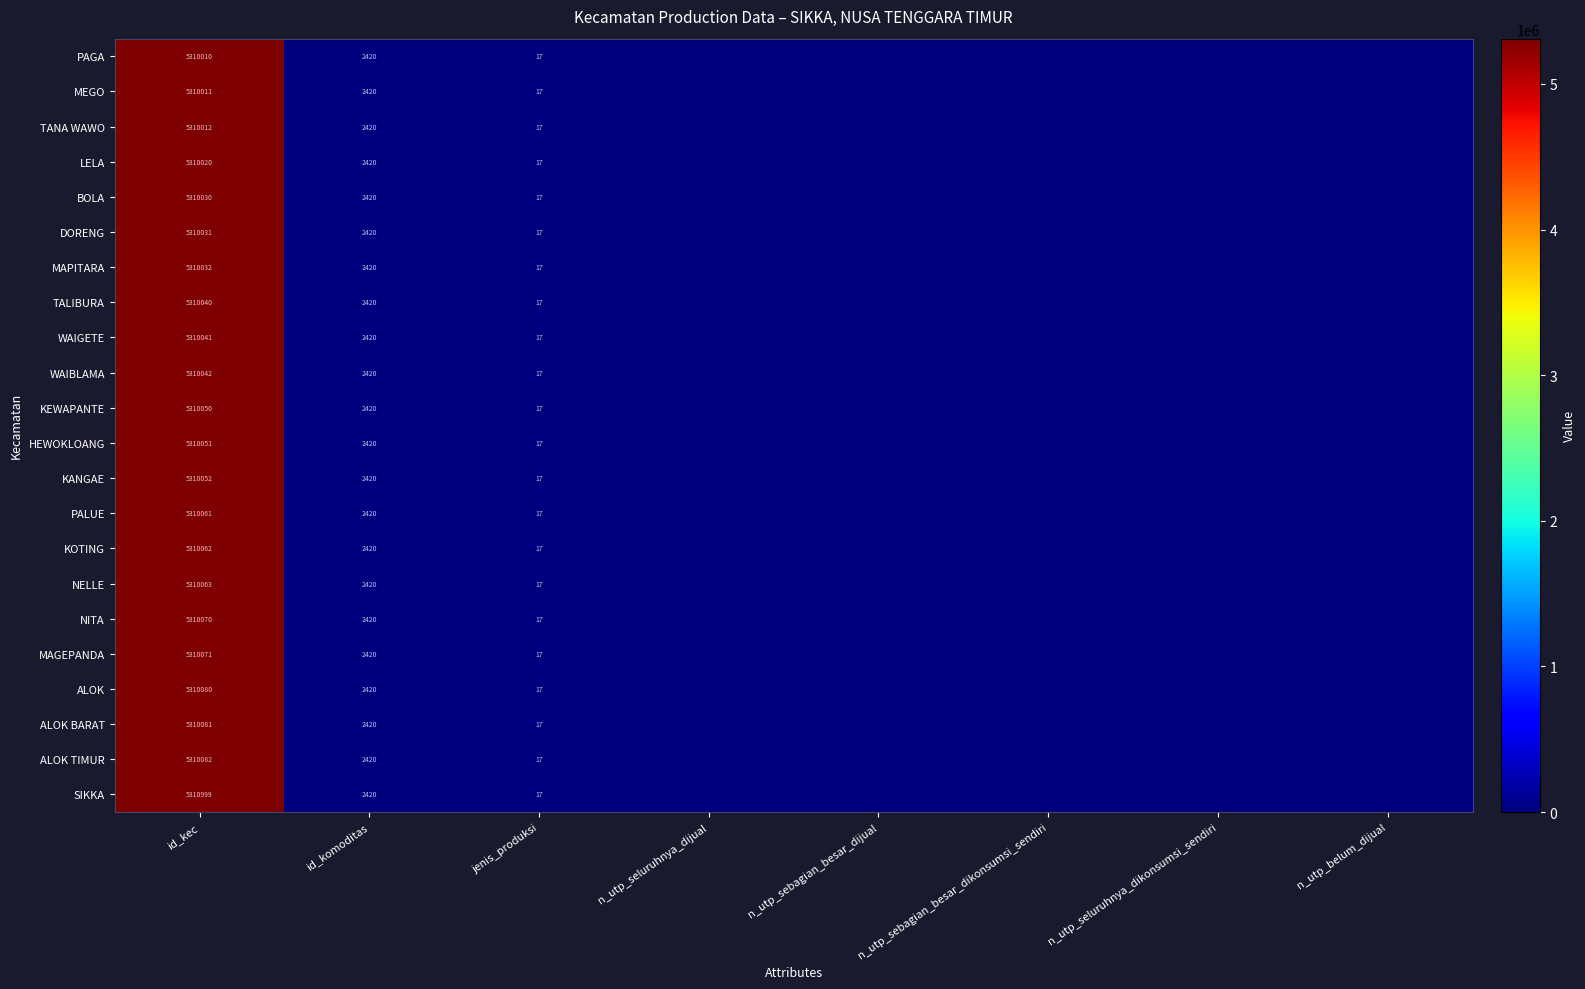

At id_kec, list the series in order from largest to smallest.

SIKKA, ALOK TIMUR, ALOK BARAT, ALOK, MAGEPANDA, NITA, NELLE, KOTING, PALUE, KANGAE, HEWOKLOANG, KEWAPANTE, WAIBLAMA, WAIGETE, TALIBURA, MAPITARA, DORENG, BOLA, LELA, TANA WAWO, MEGO, PAGA